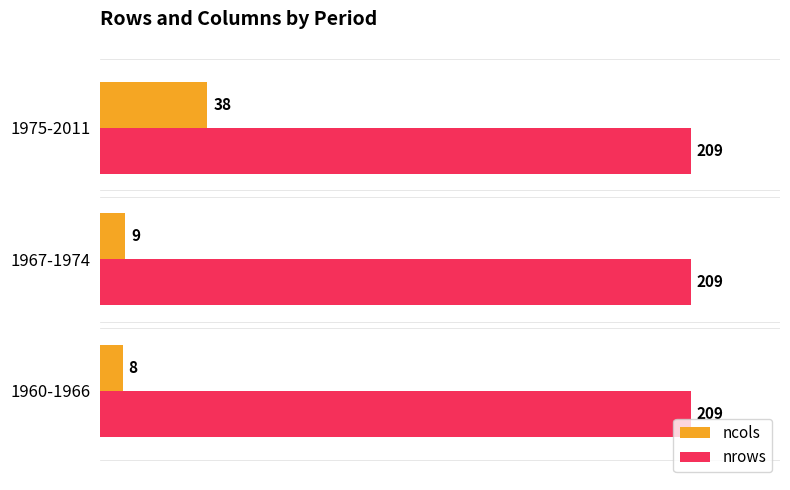

The value of ncols at 1975-2011 is 26. True or false?

False